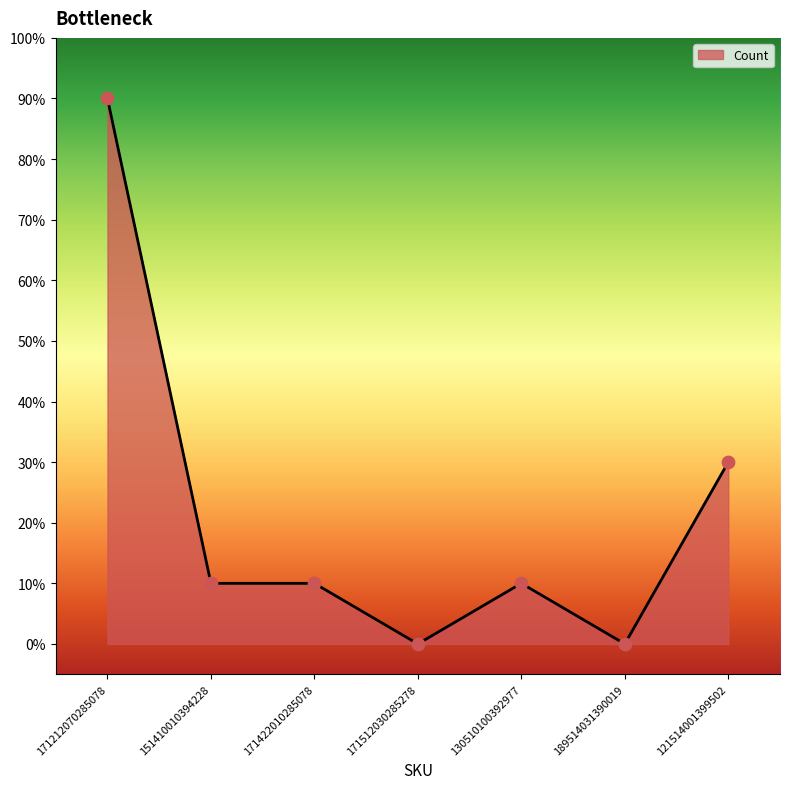

Between 171422010285078 and 171212070285078, which is larger?

171212070285078